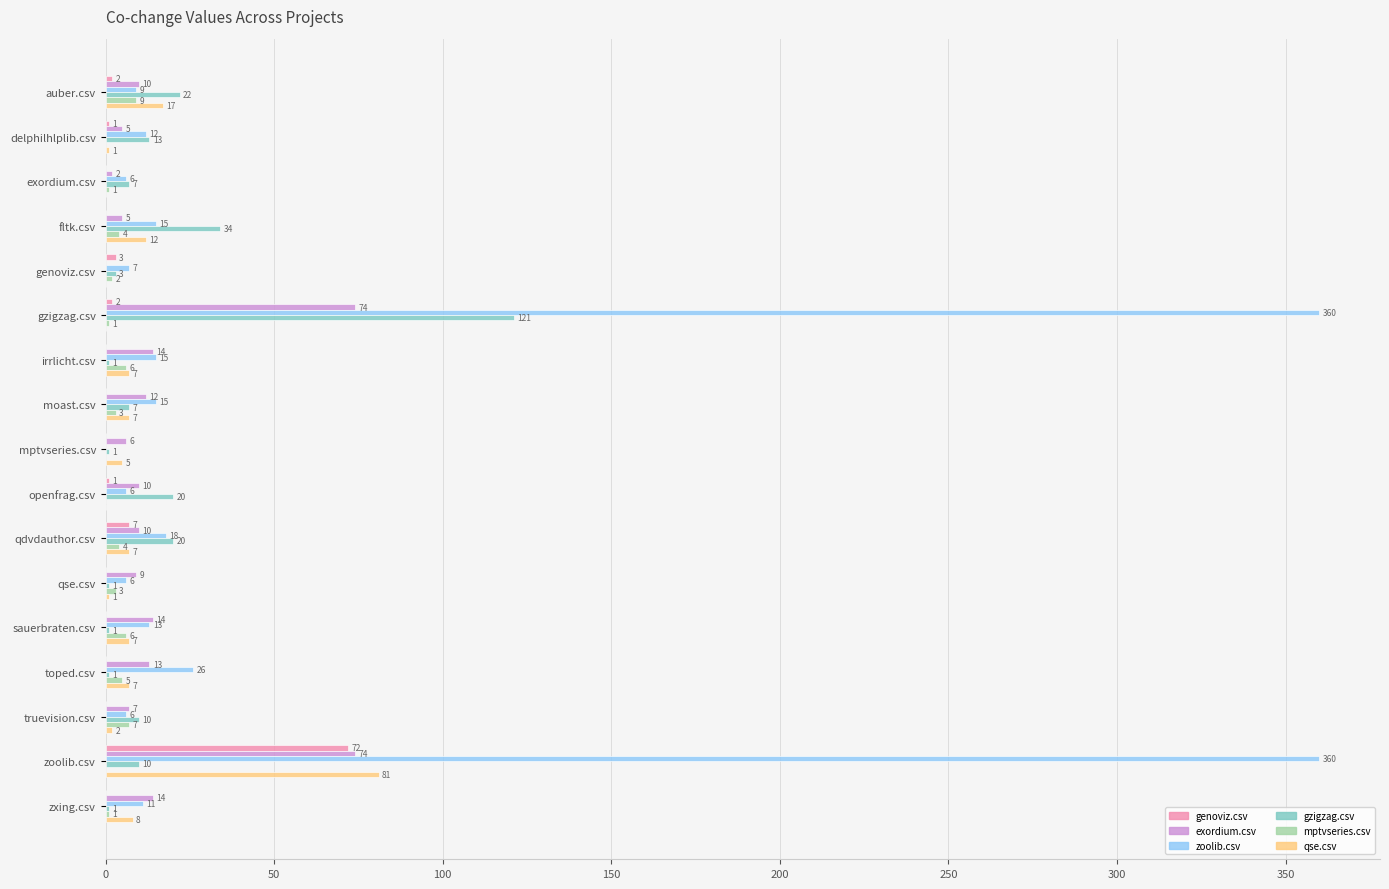

Which series changed the most between moast.csv and truevision.csv?

zoolib.csv